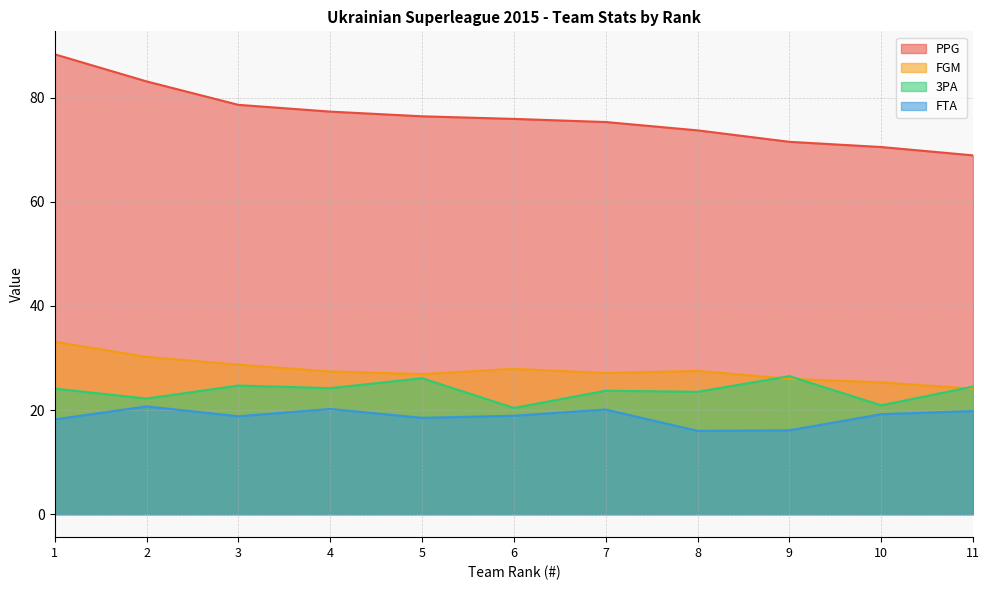

True or false: FGM has more than 0 interior local peaks.

True